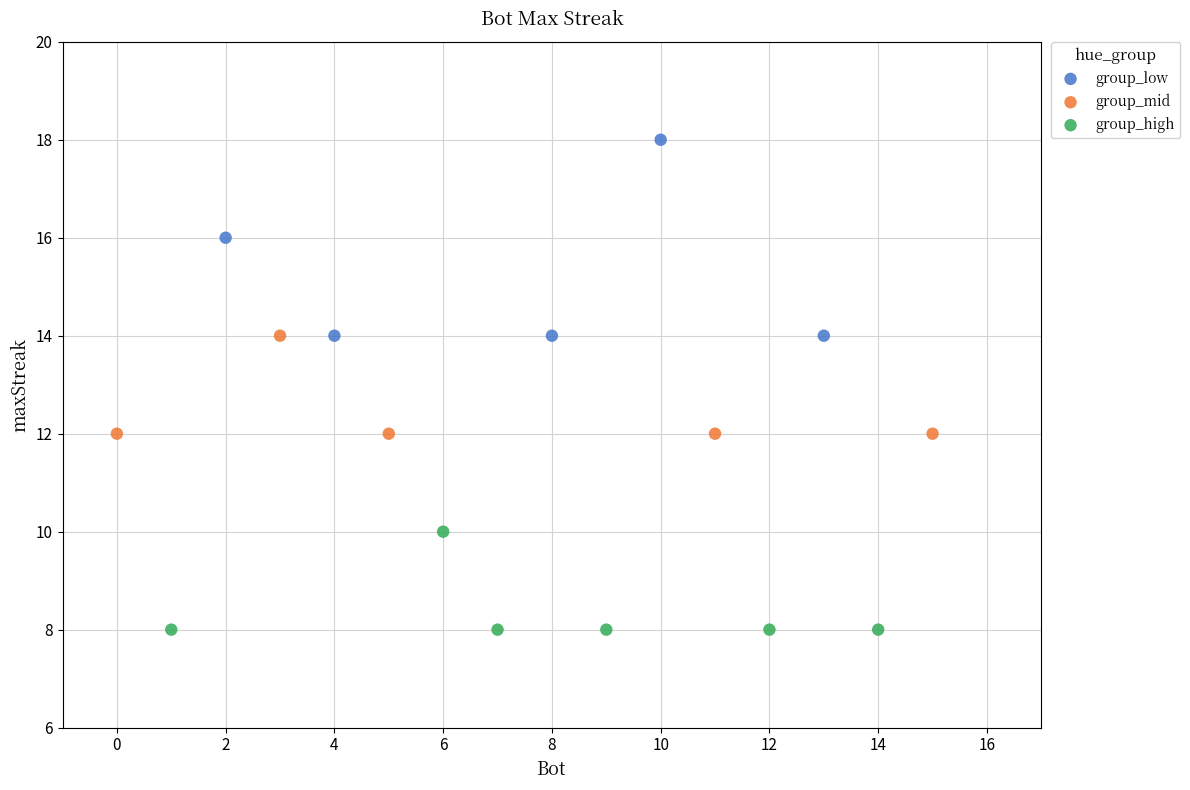

What are all the series names shown in the legend?

group_low, group_mid, group_high